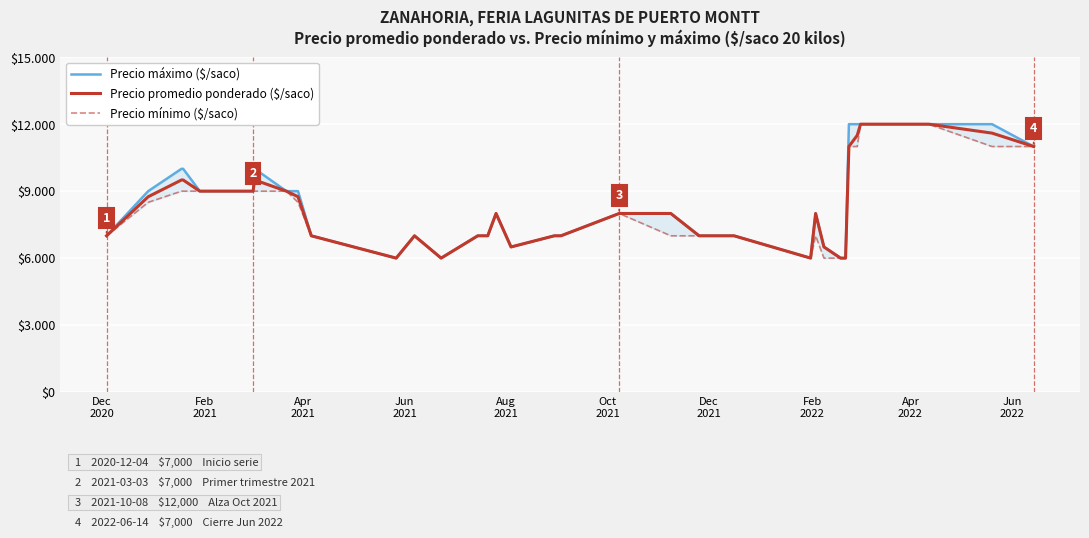

What is the value of the Precio máximo ($/saco) point at the 5th from the left?

9000